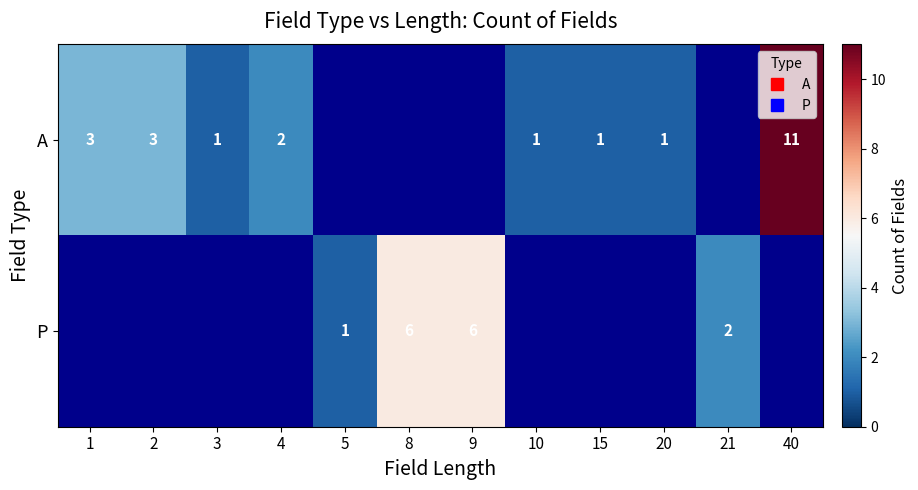

Rank the series by their maximum value, from highest to lowest.

A, P